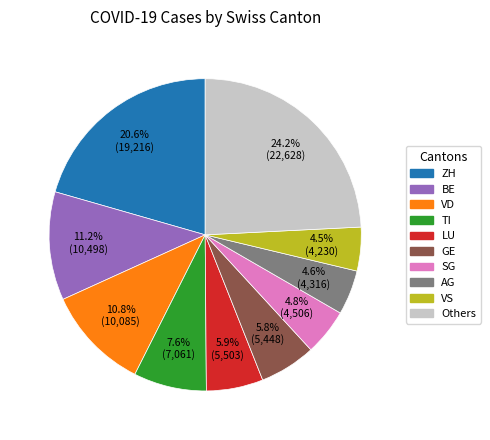

Is there a majority slice in this chart?

No